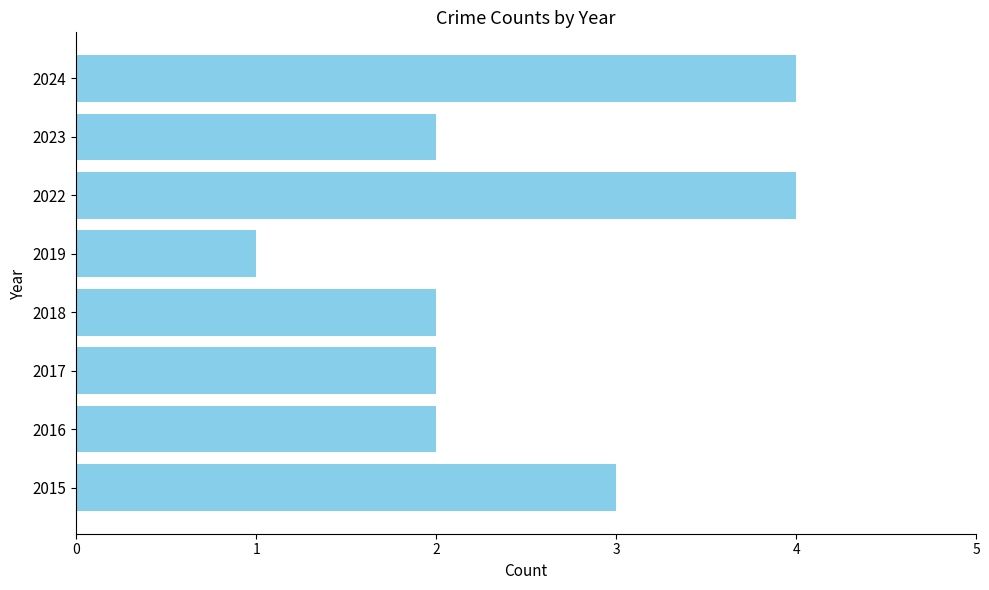

What is the change in value from 2023 to 2024?

+2